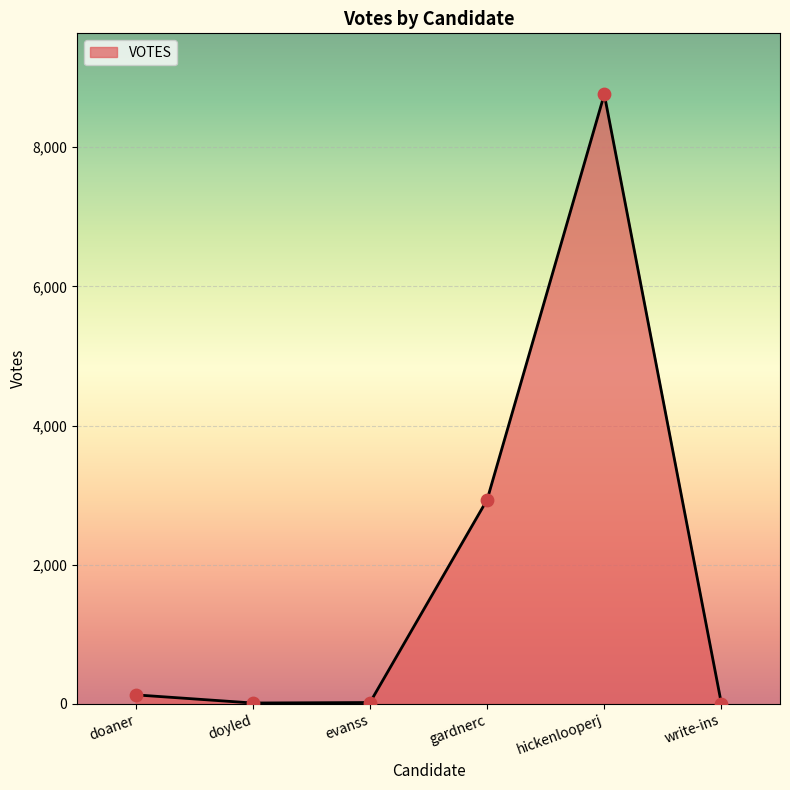

Which has a higher value, write-ins or hickenlooperj?

hickenlooperj